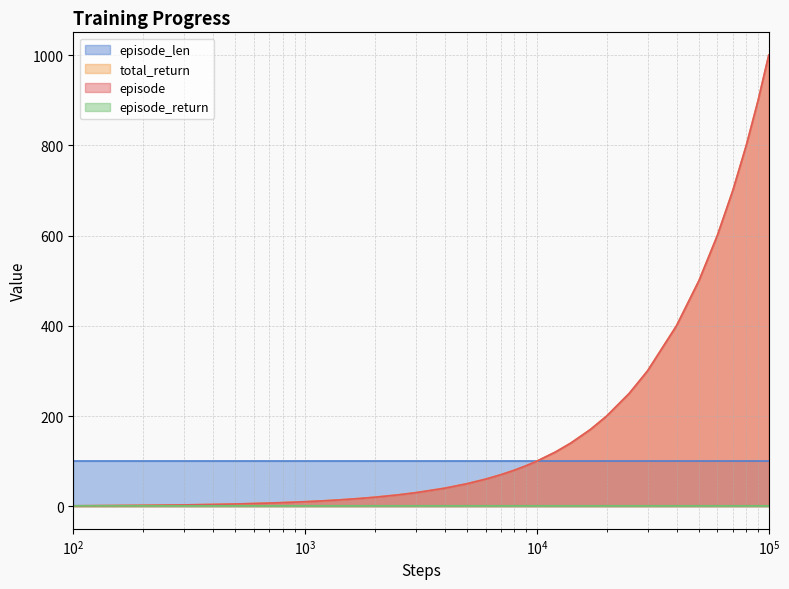

How many series are shown in this chart?

4